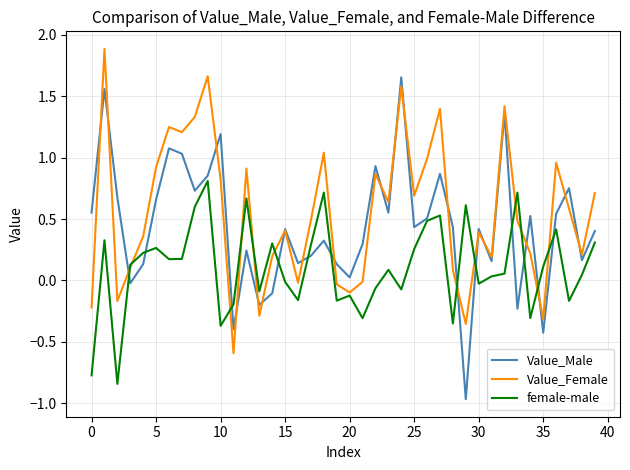

What is the maximum value shown in the chart?

1.9